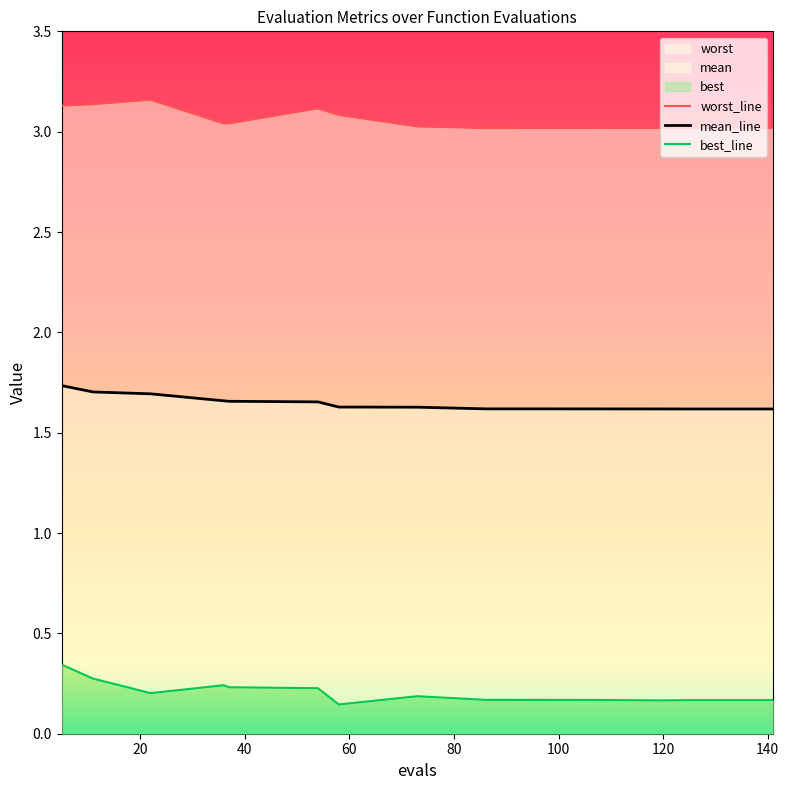

How many best_line values are between 0 and 1?

15